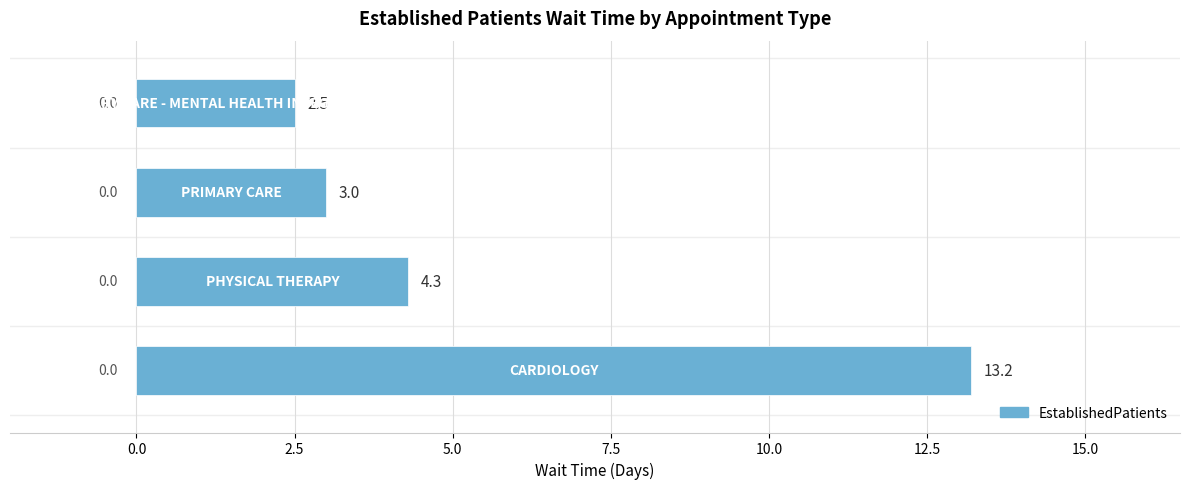

What is the average value?

5.8